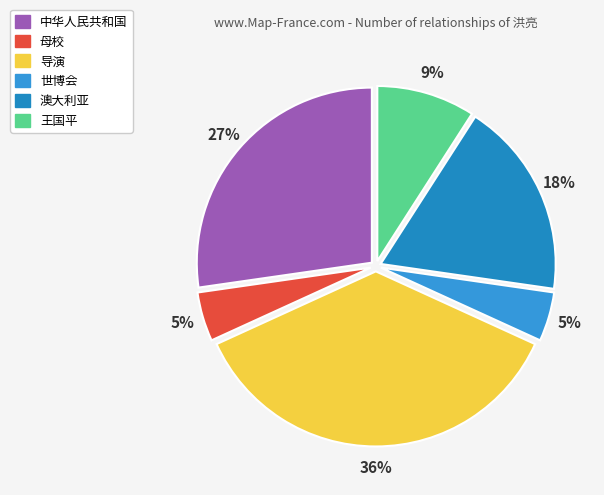

To the nearest percent, what percentage of the pie is 王国平?

9%